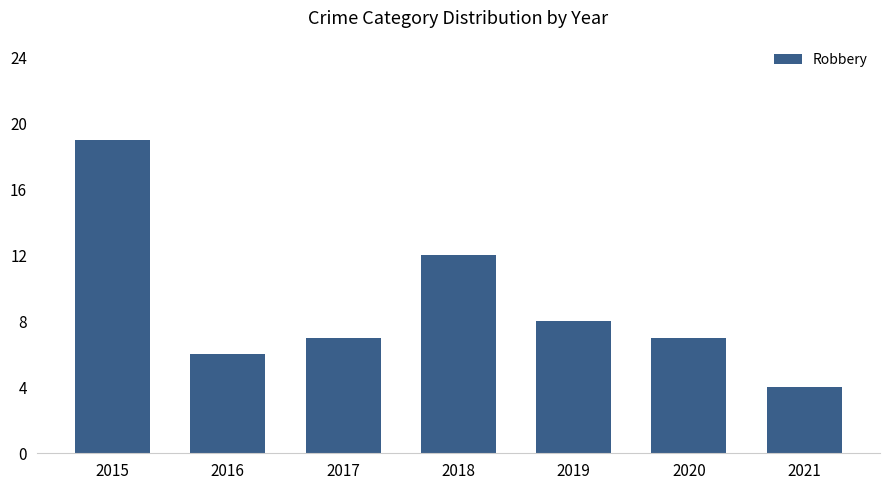

What is the sum of the values at 2016 and 2015?

25